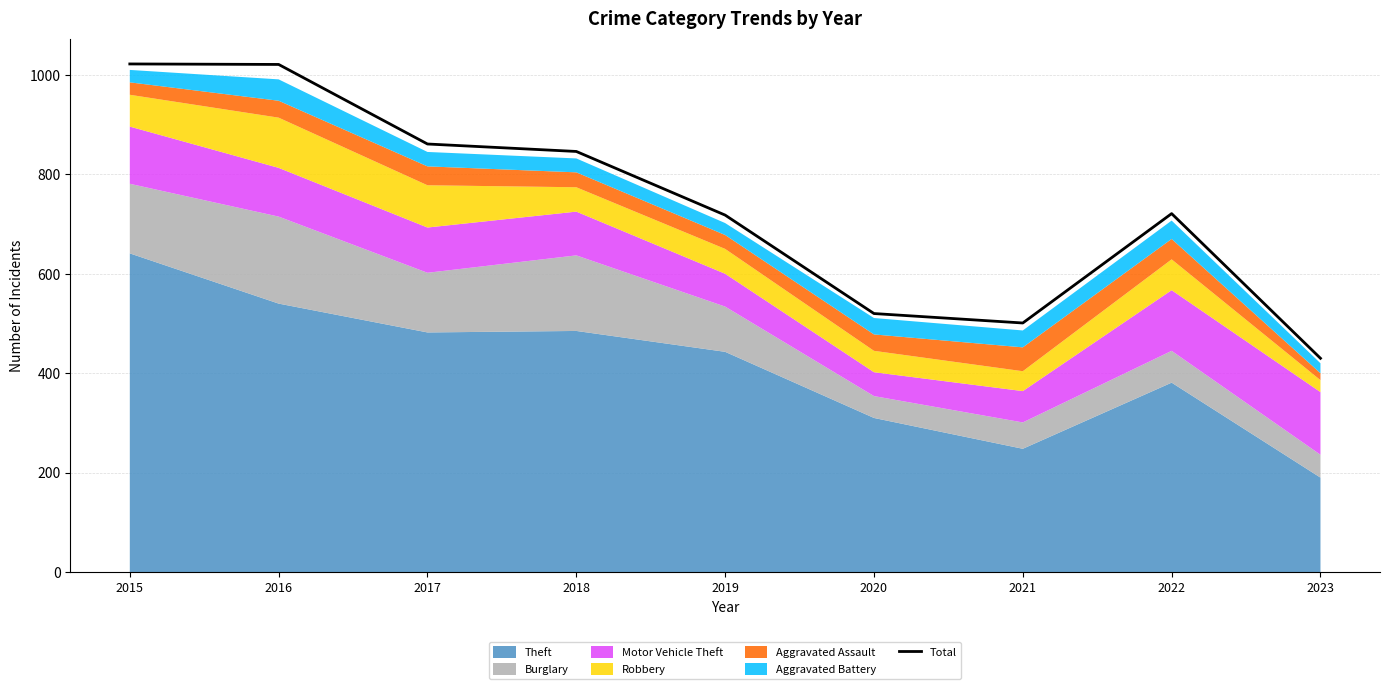

What is the maximum value shown in the chart?

1022